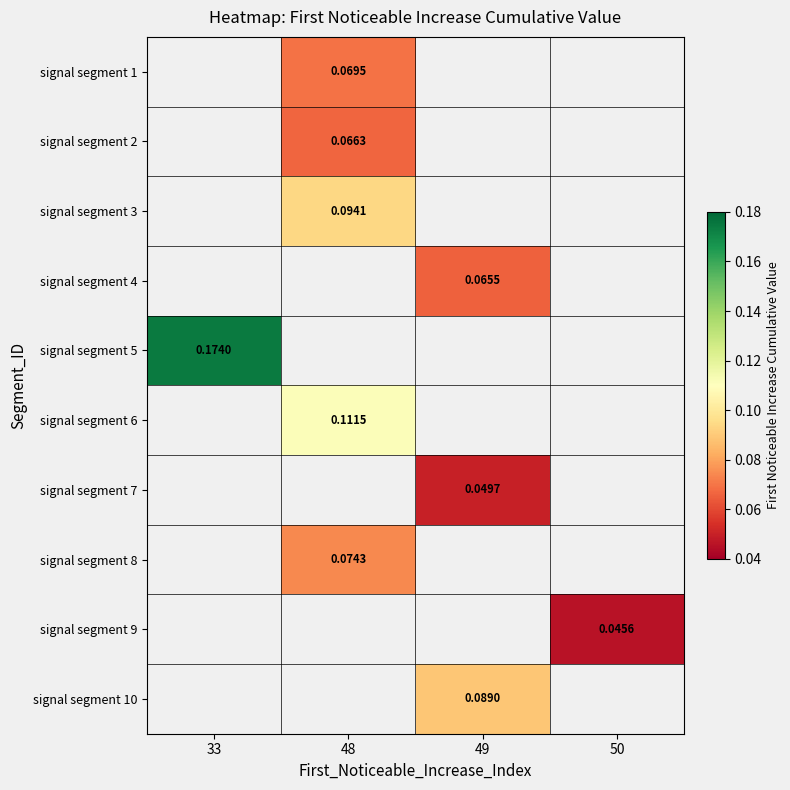

Is the value of signal segment 4 at 49 greater than the value of signal segment 7 at 49?

Yes